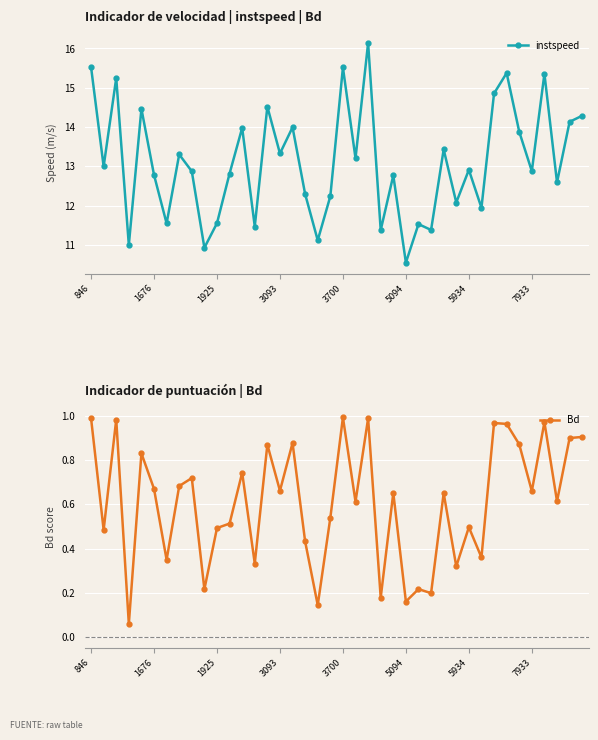

True or false: instspeed has a value of 15.5 at 846.

True